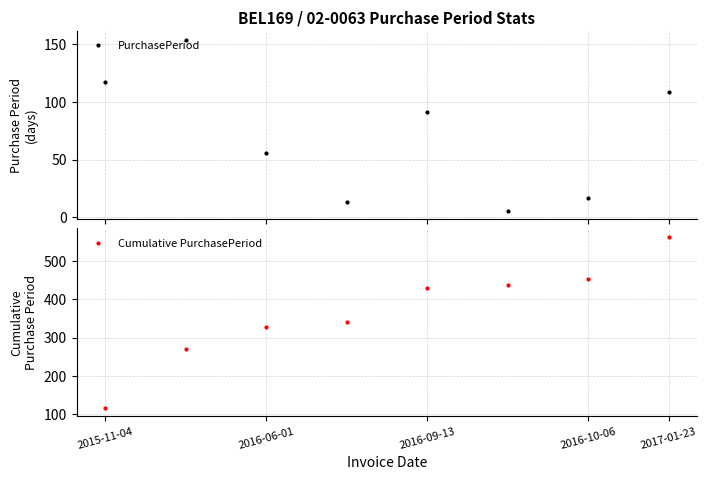

How many interior local valleys does the PurchasePeriod series have?

2